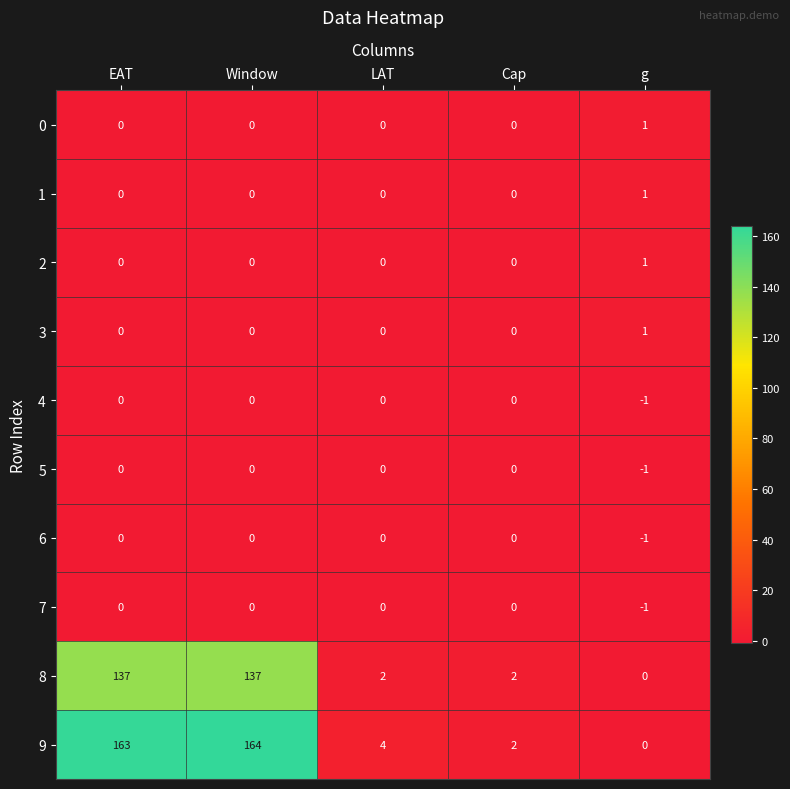

True or false: 5 has a value of 0 at EAT.

True